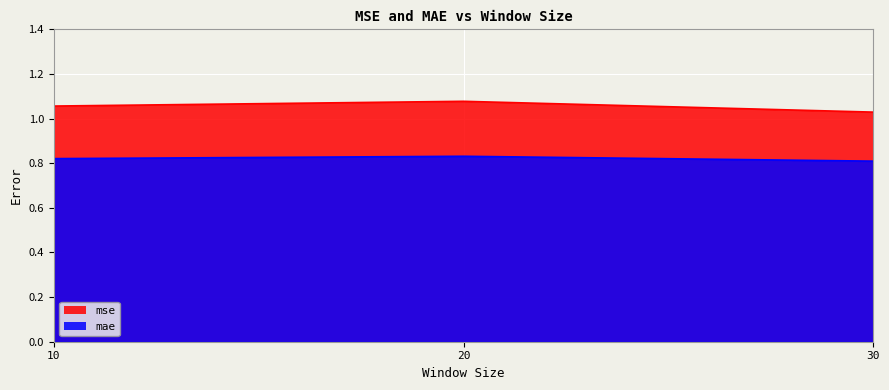

What is the approximate value of mae at 10?

0.8